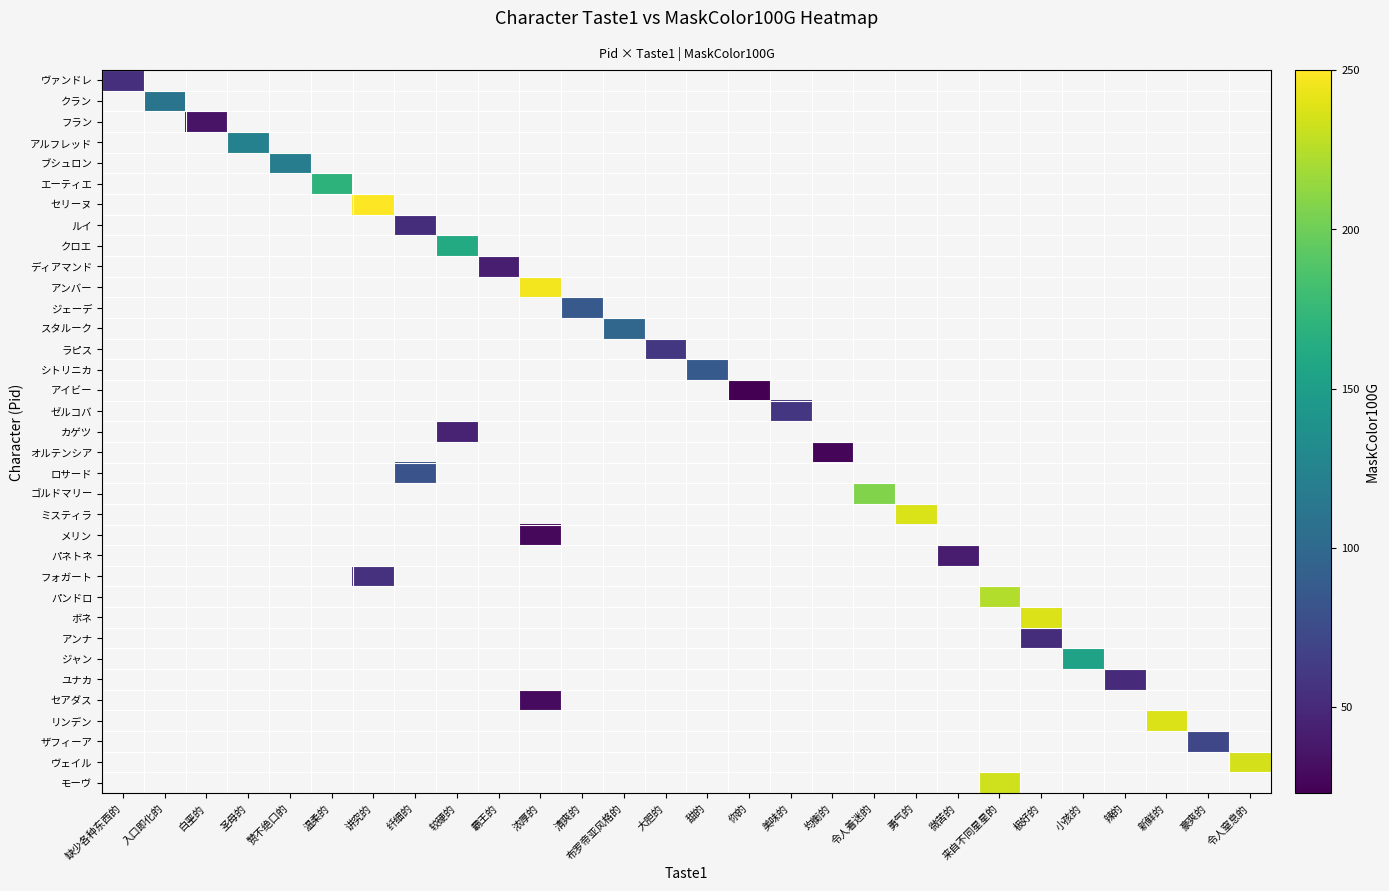

How many distinct data groups are displayed?

35